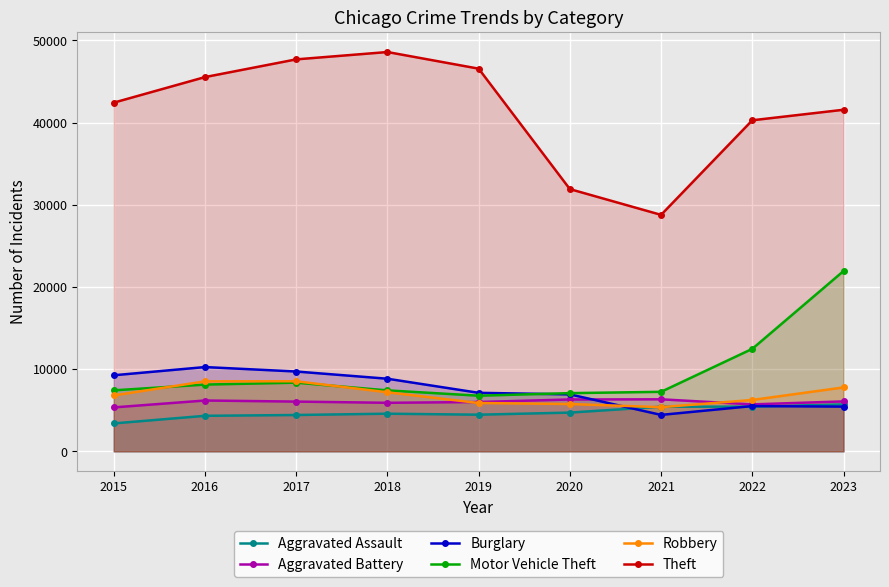

True or false: Theft has a value of 48582 at 2018.

True